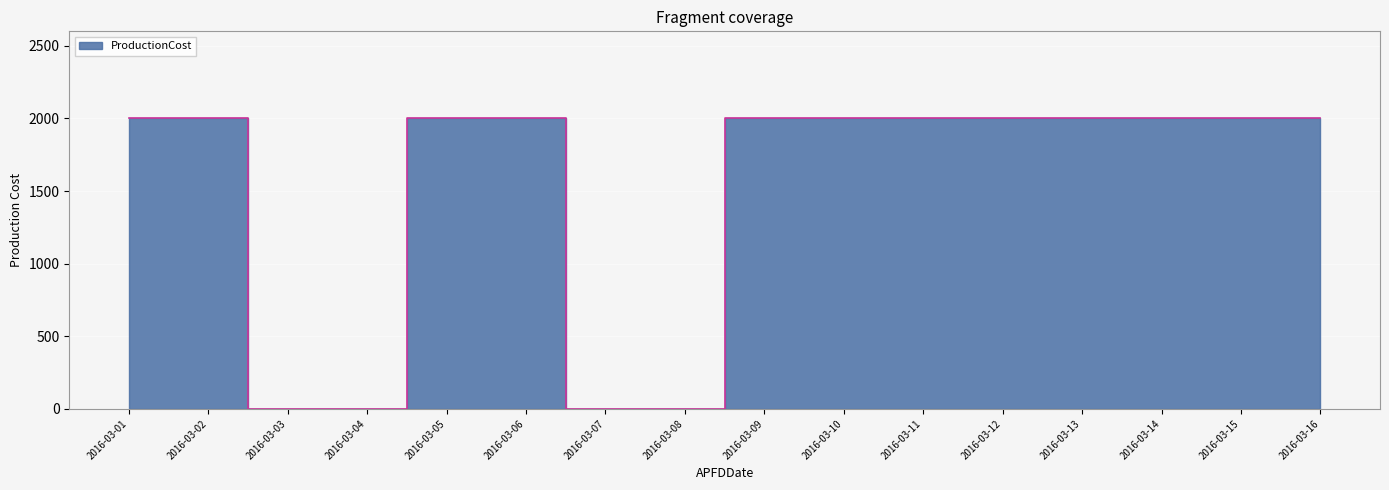

Reading right to left, extract all data points from this chart.

2000	2000	2000	2000	2000	2000	2000	2000	0	0	2000	2000	0	0	2000	2000